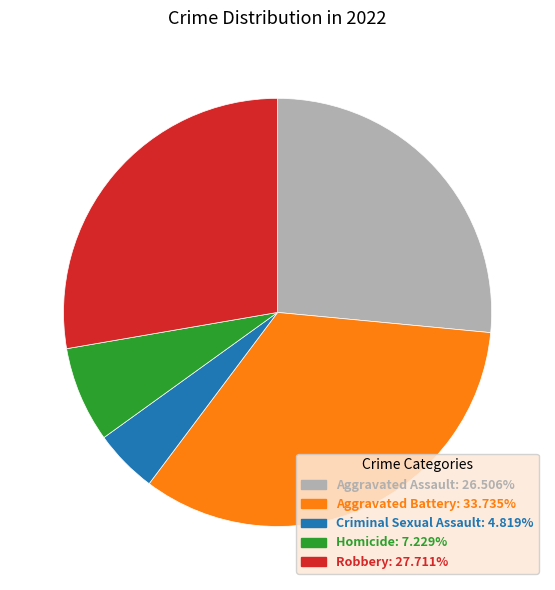

Combined, do Homicide: 7.229% and Criminal Sexual Assault: 4.819% account for over 50%?

No